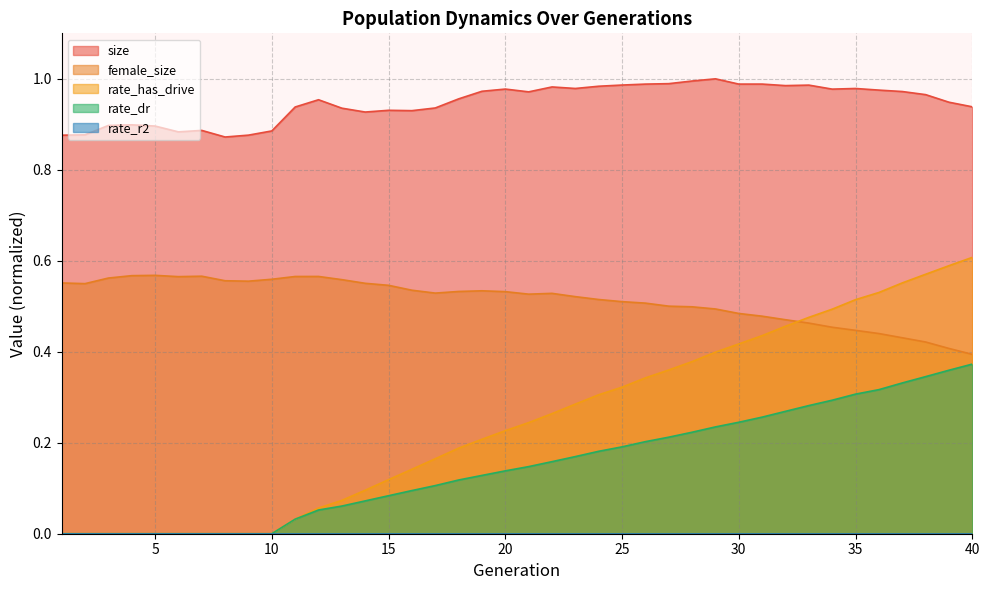

Reading right to left, transcribe all the data shown in this chart.

size: 40=0.9	39=0.9	38=1.0	37=1.0	36=1.0	35=1.0	34=1.0	33=1.0	32=1.0	31=1.0	30=1.0	29=1.0	28=1.0	27=1.0	26=1.0	25=1.0	24=1.0	23=1.0	22=1.0	21=1.0	20=1.0	19=1.0	18=1.0	17=0.9	16=0.9	15=0.9	14=0.9	13=0.9	12=1.0	11=0.9	10=0.9	9=0.9	8=0.9	7=0.9	6=0.9	5=0.9	4=0.9	3=0.9	2=0.9	1=0.9
female_size: 40=0.4	39=0.4	38=0.4	37=0.4	36=0.4	35=0.4	34=0.5	33=0.5	32=0.5	31=0.5	30=0.5	29=0.5	28=0.5	27=0.5	26=0.5	25=0.5	24=0.5	23=0.5	22=0.5	21=0.5	20=0.5	19=0.5	18=0.5	17=0.5	16=0.5	15=0.5	14=0.6	13=0.6	12=0.6	11=0.6	10=0.6	9=0.6	8=0.6	7=0.6	6=0.6	5=0.6	4=0.6	3=0.6	2=0.5	1=0.6
rate_dr: 40=0.4	39=0.4	38=0.3	37=0.3	36=0.3	35=0.3	34=0.3	33=0.3	32=0.3	31=0.3	30=0.2	29=0.2	28=0.2	27=0.2	26=0.2	25=0.2	24=0.2	23=0.2	22=0.2	21=0.1	20=0.1	19=0.1	18=0.1	17=0.1	16=0.1	15=0.1	14=0.1	13=0.1	12=0.1	11=0.0	10=0.0	9=0.0	8=0.0	7=0.0	6=0.0	5=0.0	4=0.0	3=0.0	2=0.0	1=0.0
rate_has_drive: 40=0.6	39=0.6	38=0.6	37=0.6	36=0.5	35=0.5	34=0.5	33=0.5	32=0.5	31=0.4	30=0.4	29=0.4	28=0.4	27=0.4	26=0.3	25=0.3	24=0.3	23=0.3	22=0.3	21=0.2	20=0.2	19=0.2	18=0.2	17=0.2	16=0.1	15=0.1	14=0.1	13=0.1	12=0.1	11=0.0	10=0.0	9=0.0	8=0.0	7=0.0	6=0.0	5=0.0	4=0.0	3=0.0	2=0.0	1=0.0